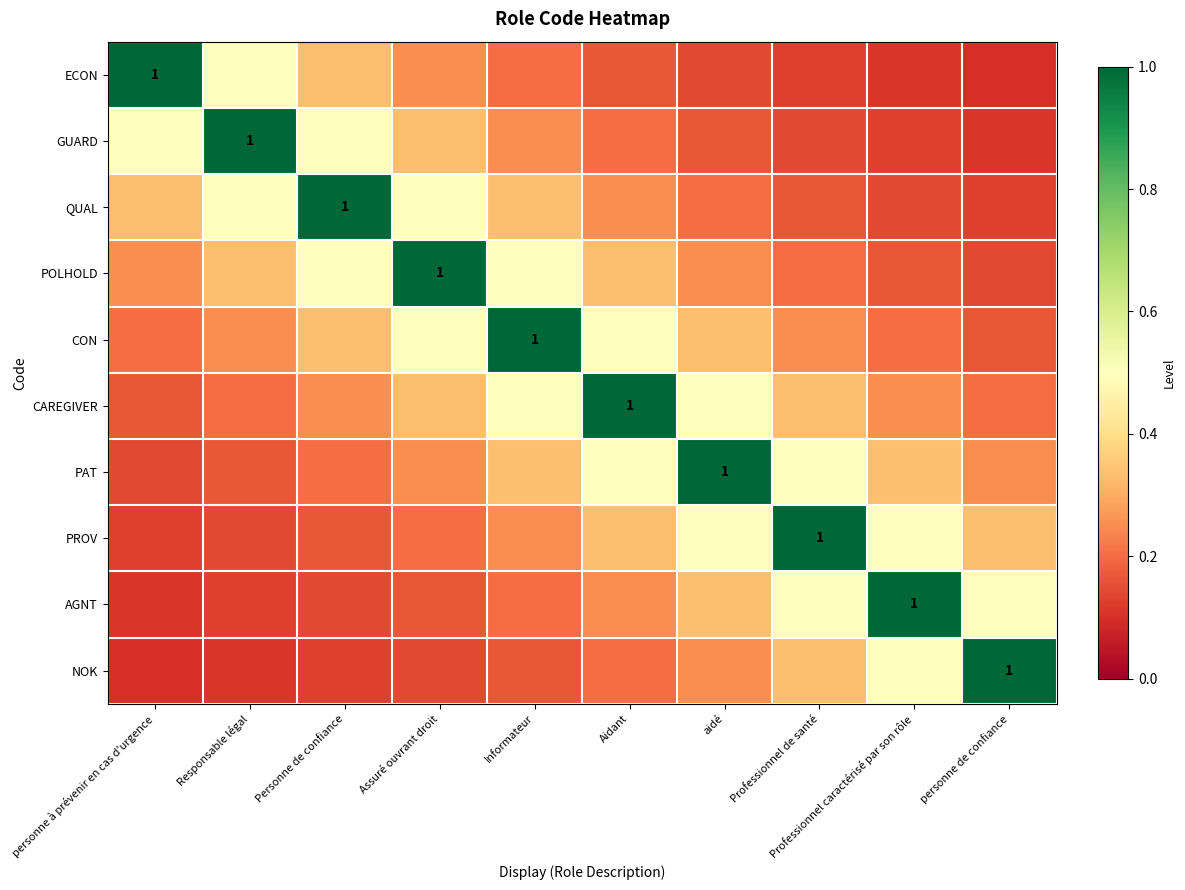

Is the value of CON at Aidant greater than the value of QUAL at Professionnel de santé?

Yes